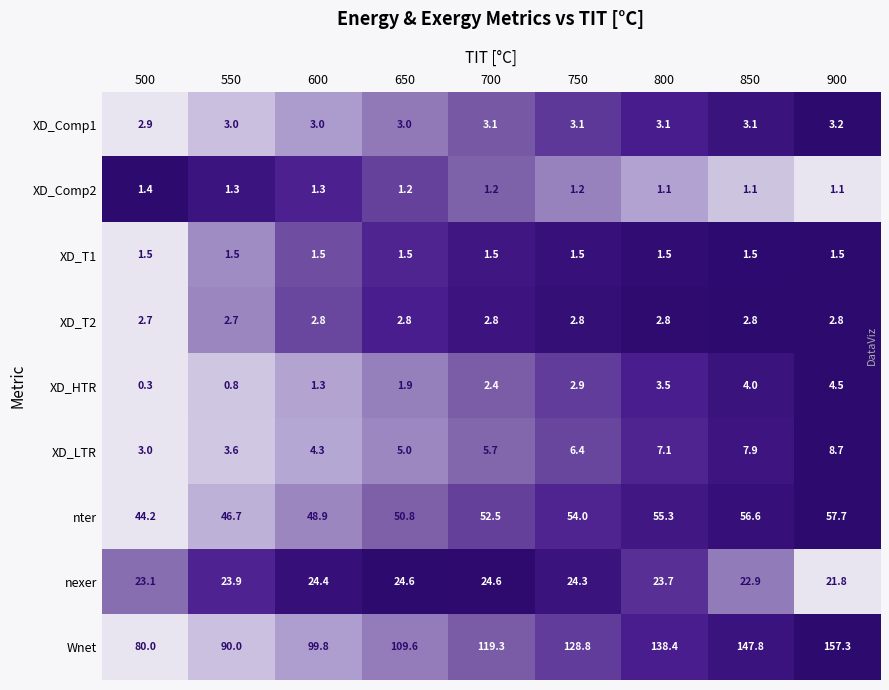

The XD_LTR series shows 8.7 at 900. True or false?

True